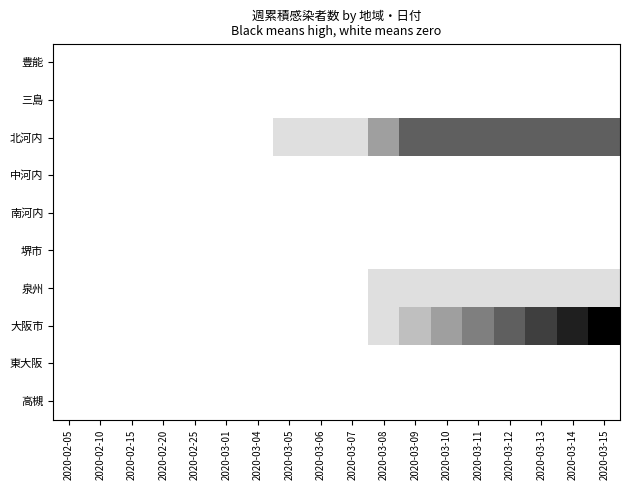

How many data points does each series have?

18